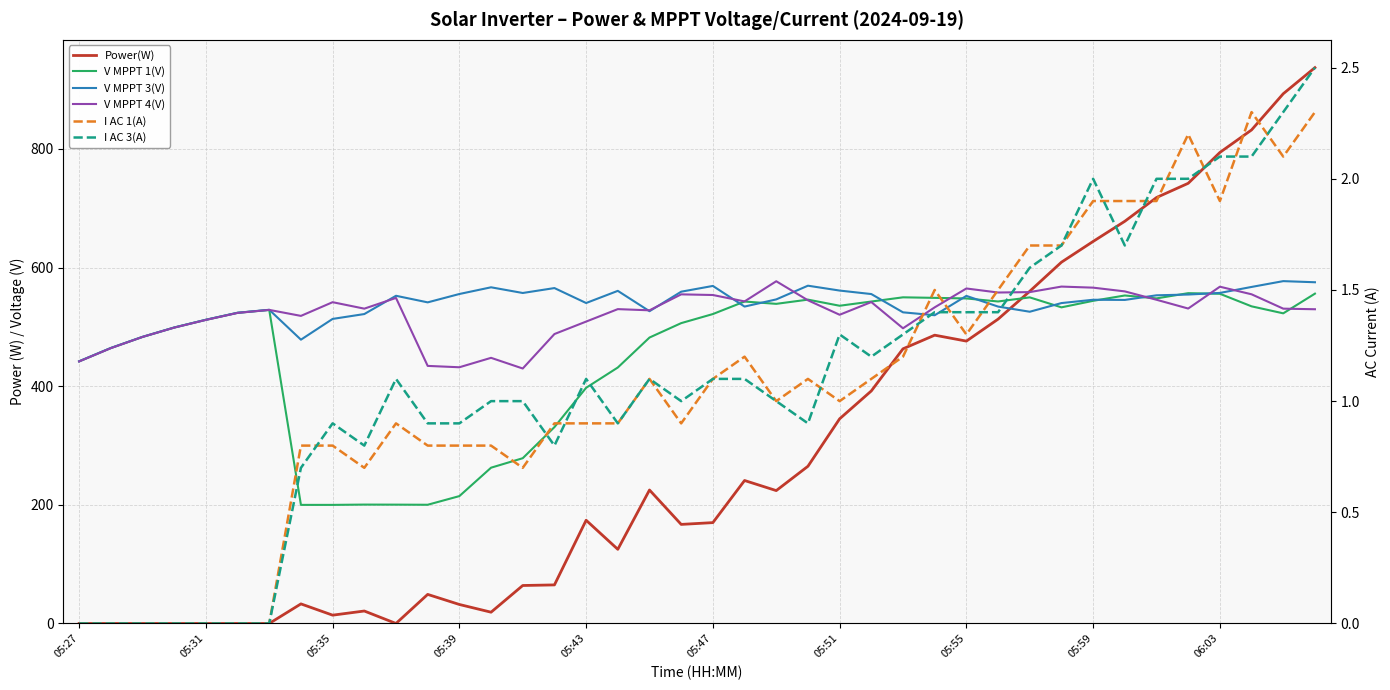

In I AC 3(A), how many points are higher than both neighbors (excluding endpoints)?

6